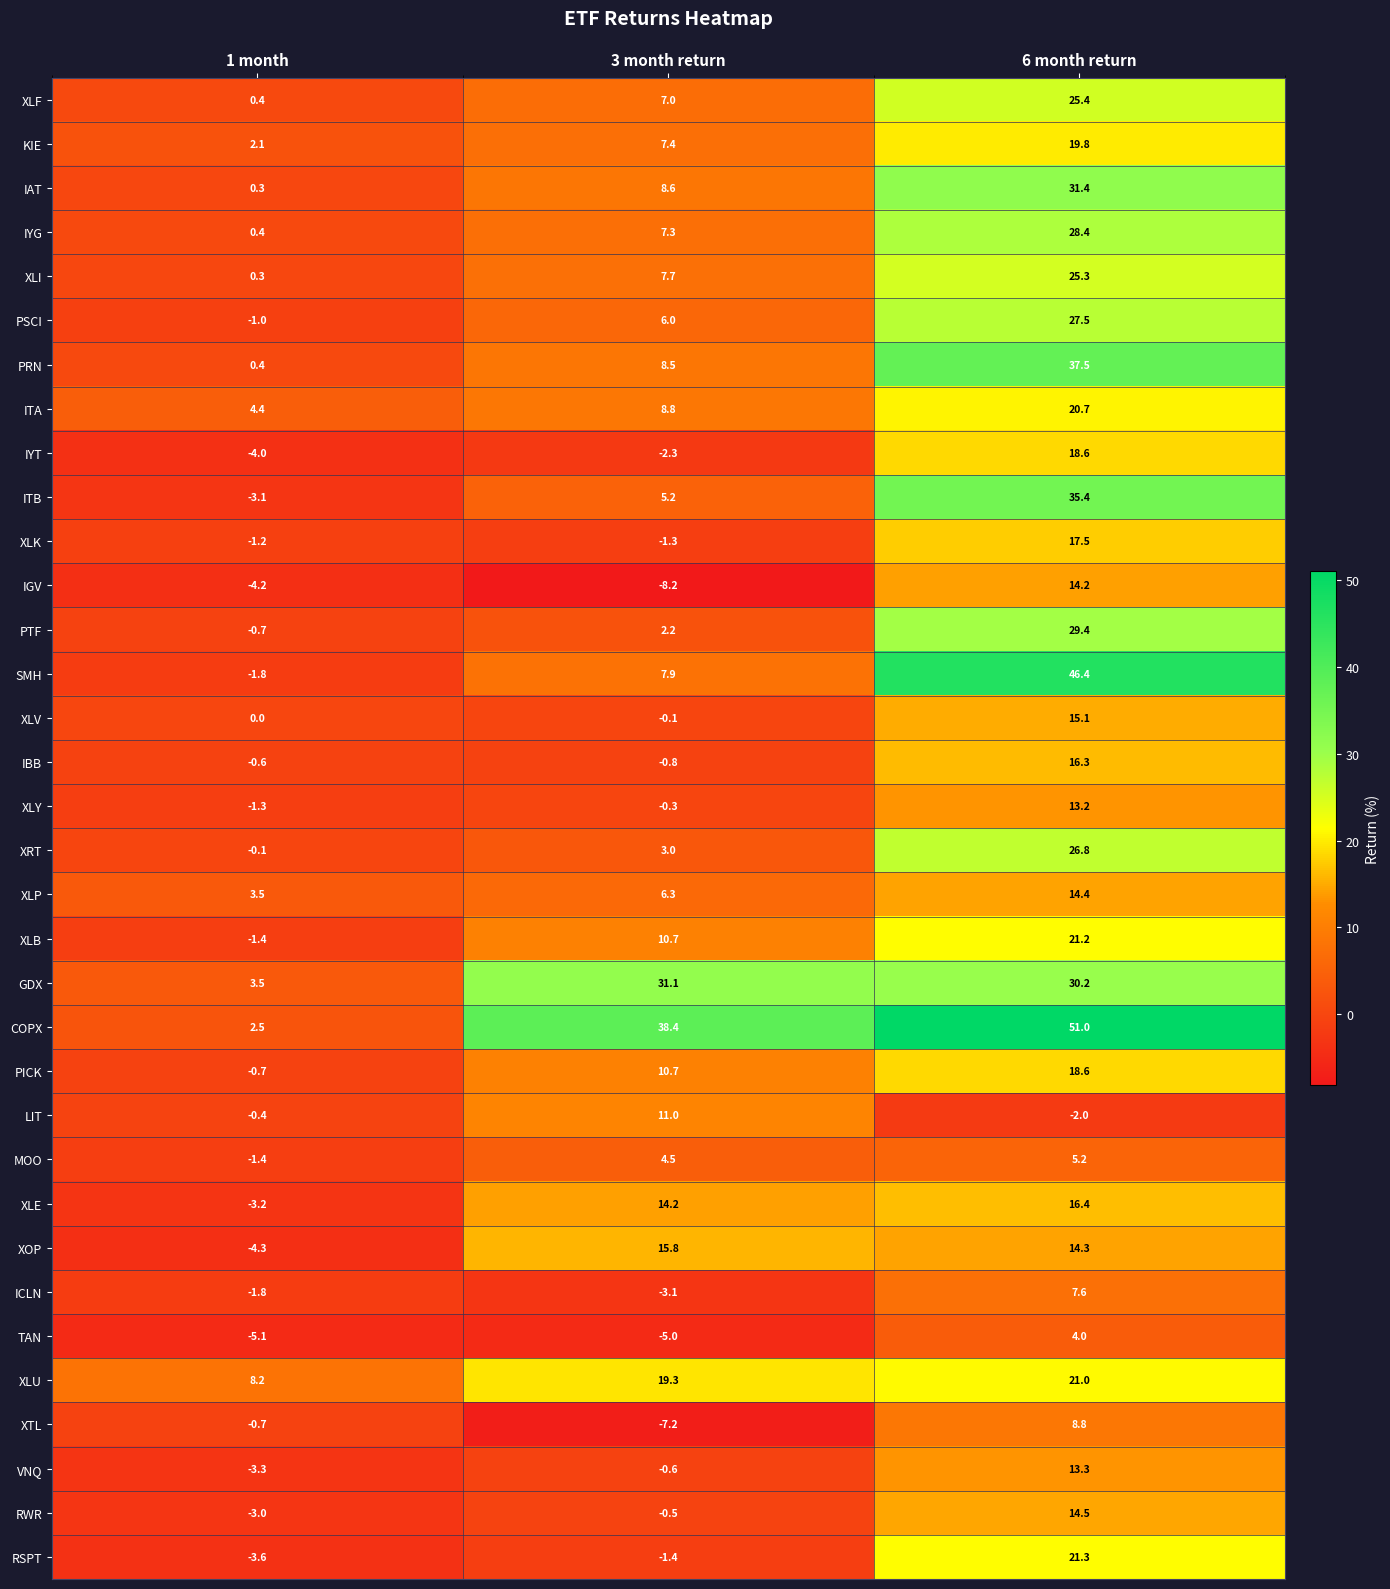

What is the smallest value displayed?

-8.2